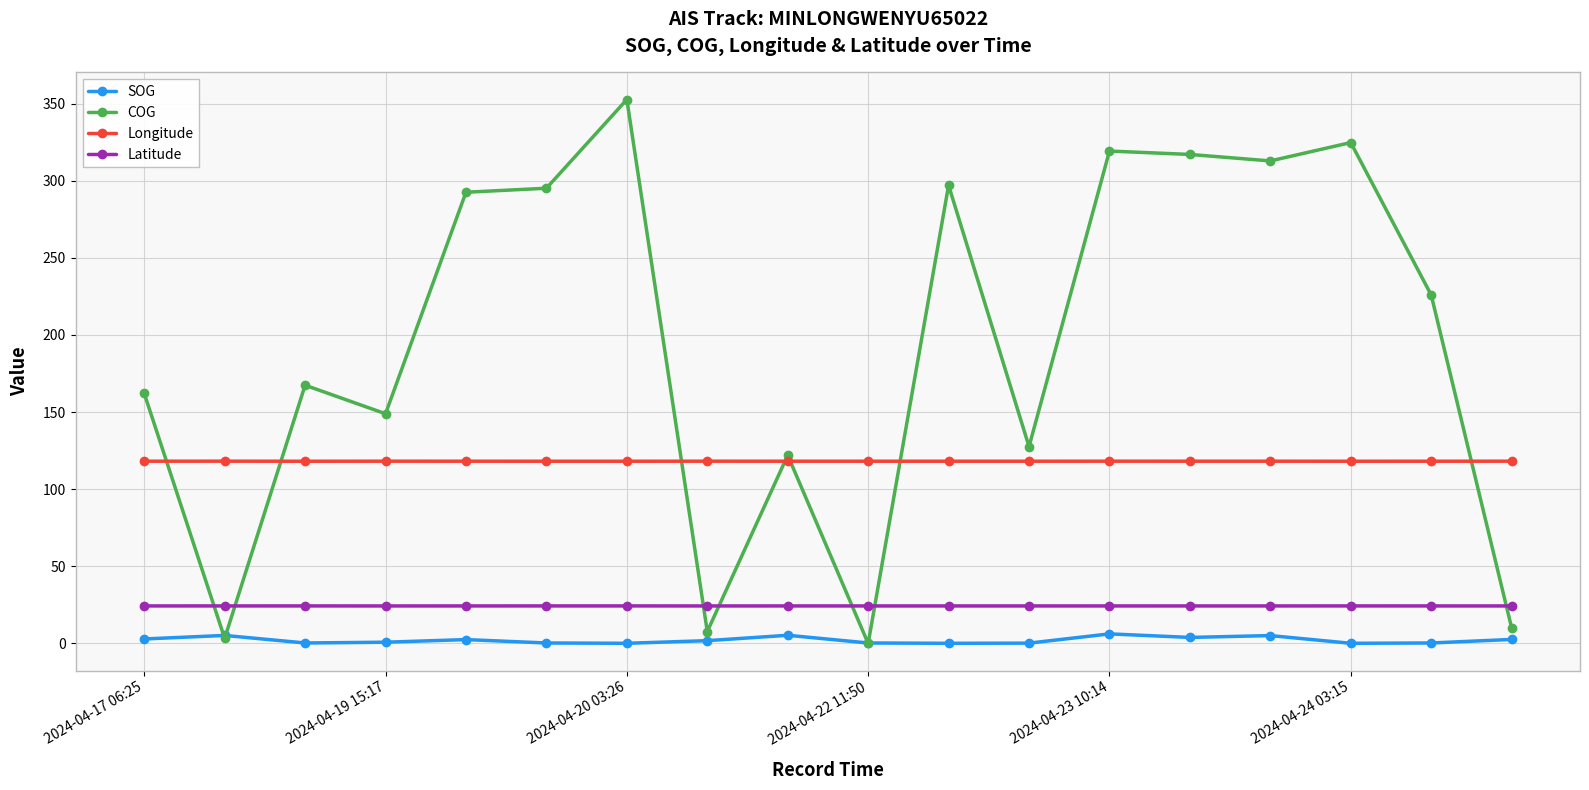

Which series has the largest total across all categories?

COG